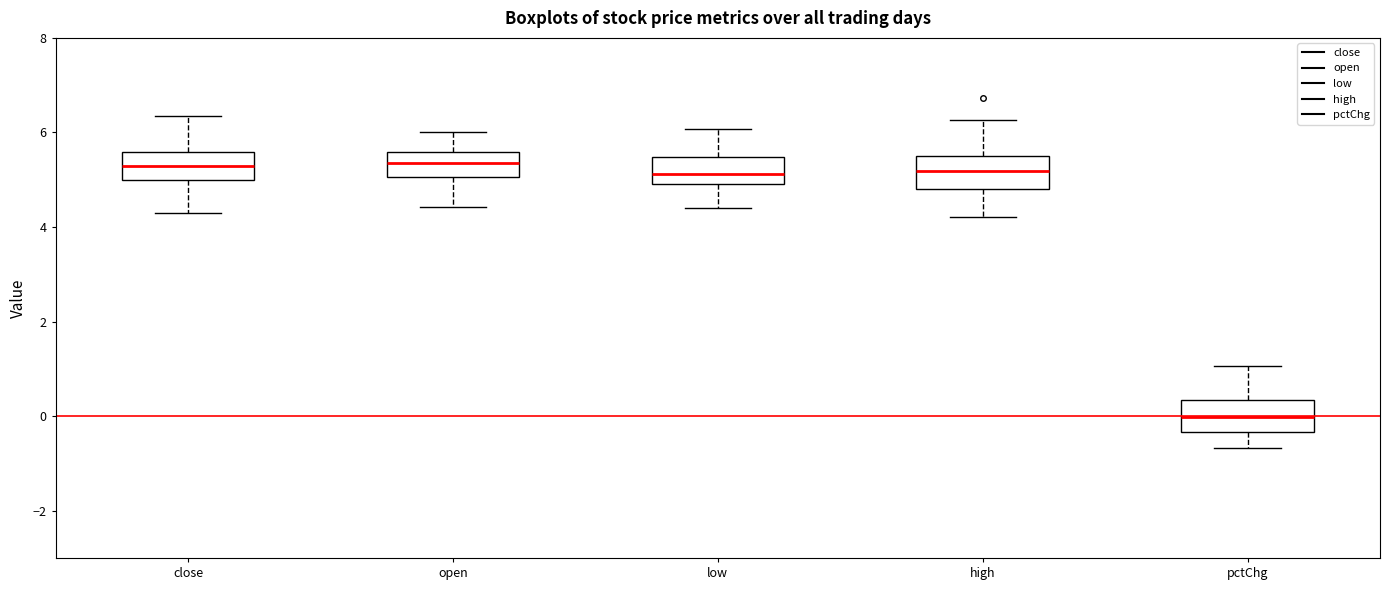

Reading left to right, transcribe this box plot: for each box, give where its median line is, the range the box spans, and where its two whiskers end, as read against the y-axis. The values are not printed on the chart, so give them approximately, as read against the axis.

close: median 5.2, box 5.0 to 5.6, whiskers 4.2 to 6.4
open: median 5.4, box 5.0 to 5.6, whiskers 4.4 to 6.0
low: median 5.2, box 5.0 to 5.4, whiskers 4.4 to 6.0
high: median 5.2, box 4.8 to 5.6, whiskers 4.2 to 6.2
pctChg: median 0.0, box -0.4 to 0.4, whiskers -0.6 to 1.0